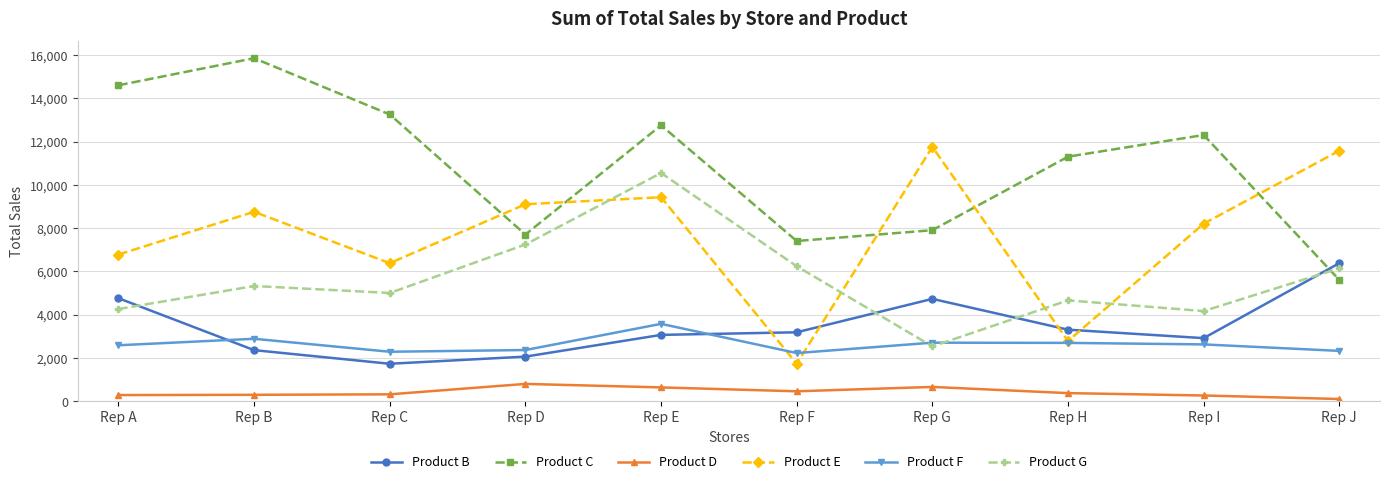

Which series changed the most between Rep C and Rep D?

Product C